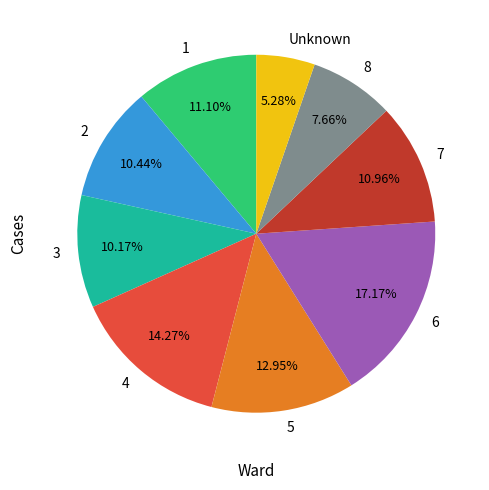

Which category has the biggest portion of the pie?

6